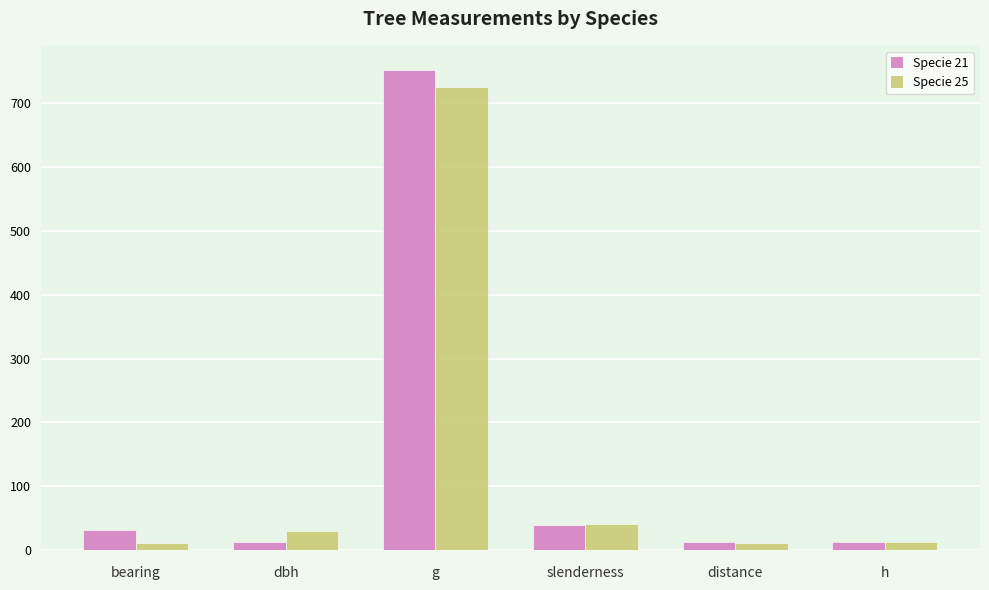

True or false: Specie 25 has a value of 41.5 at slenderness.

True